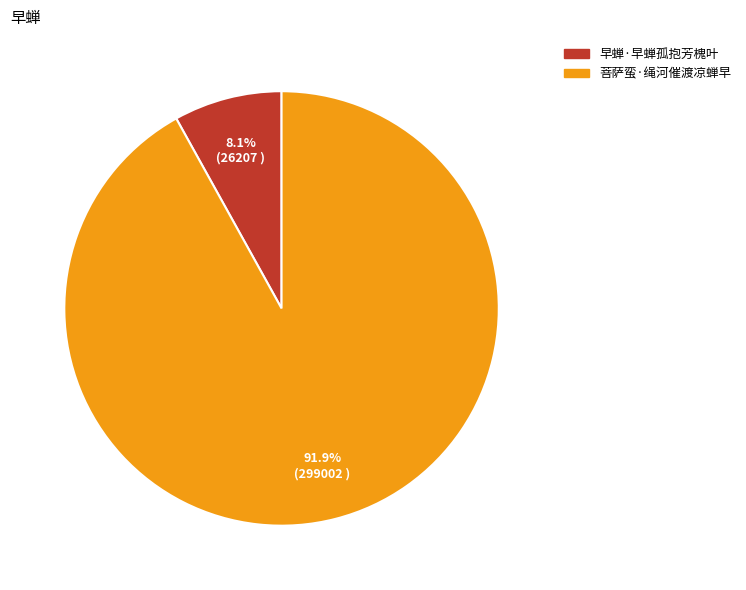

Combined, what portion of the pie is 早蝉·早蝉孤抱芳槐叶 and 菩萨蛮·绳河催渡凉蝉早?

100.0%